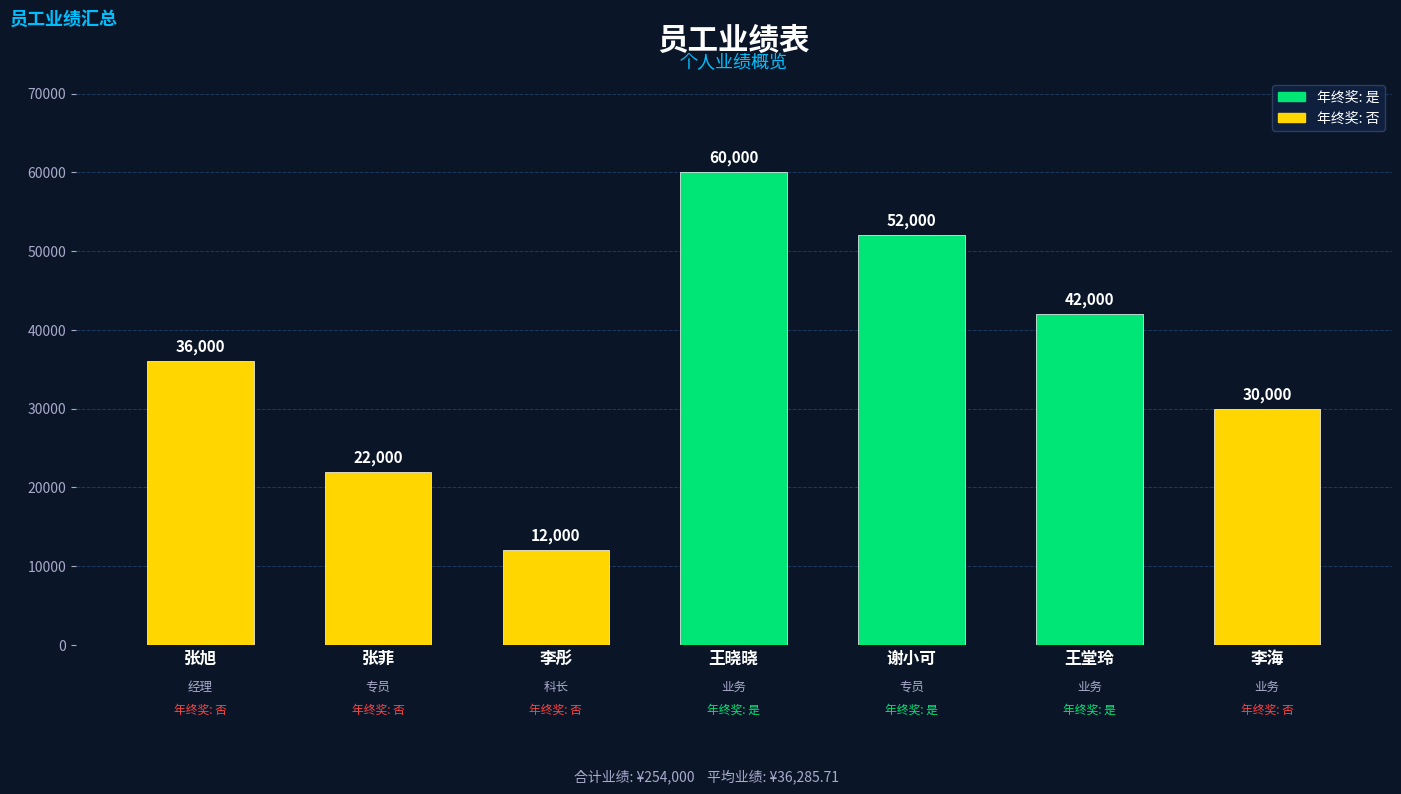

What is the ratio of the value at 王晓晓 to the value at 张菲?

2.7